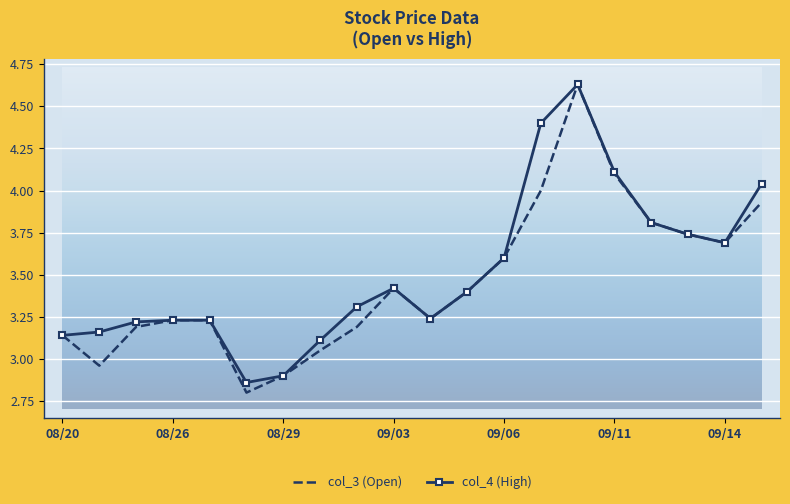

How many lines are shown in the chart?

2